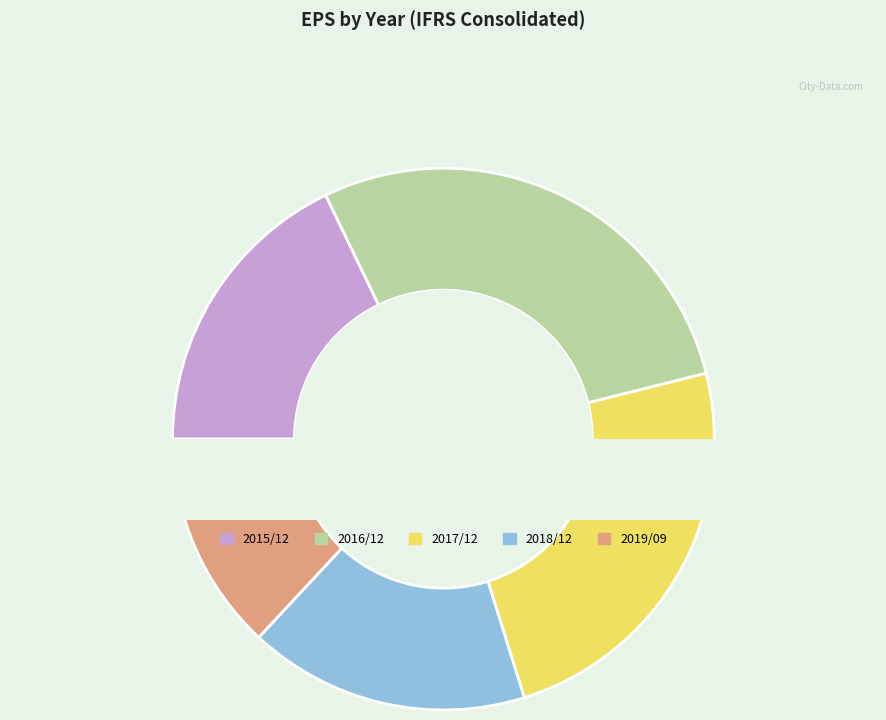

Which slice is the largest?

2016/12